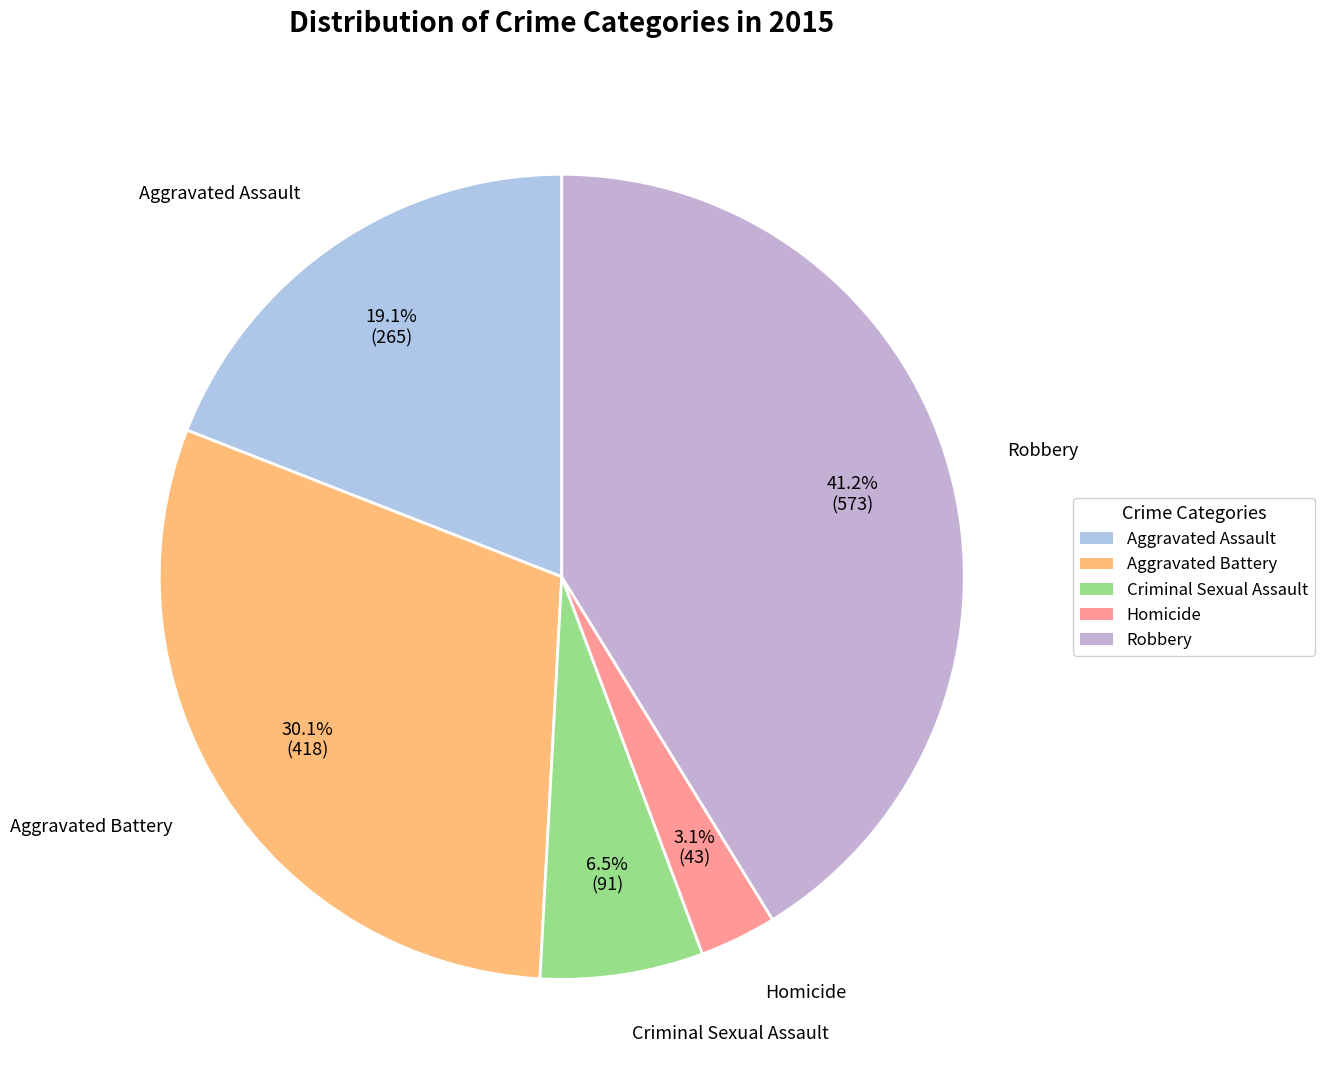

Combined, do Robbery and Homicide account for over 50%?

No